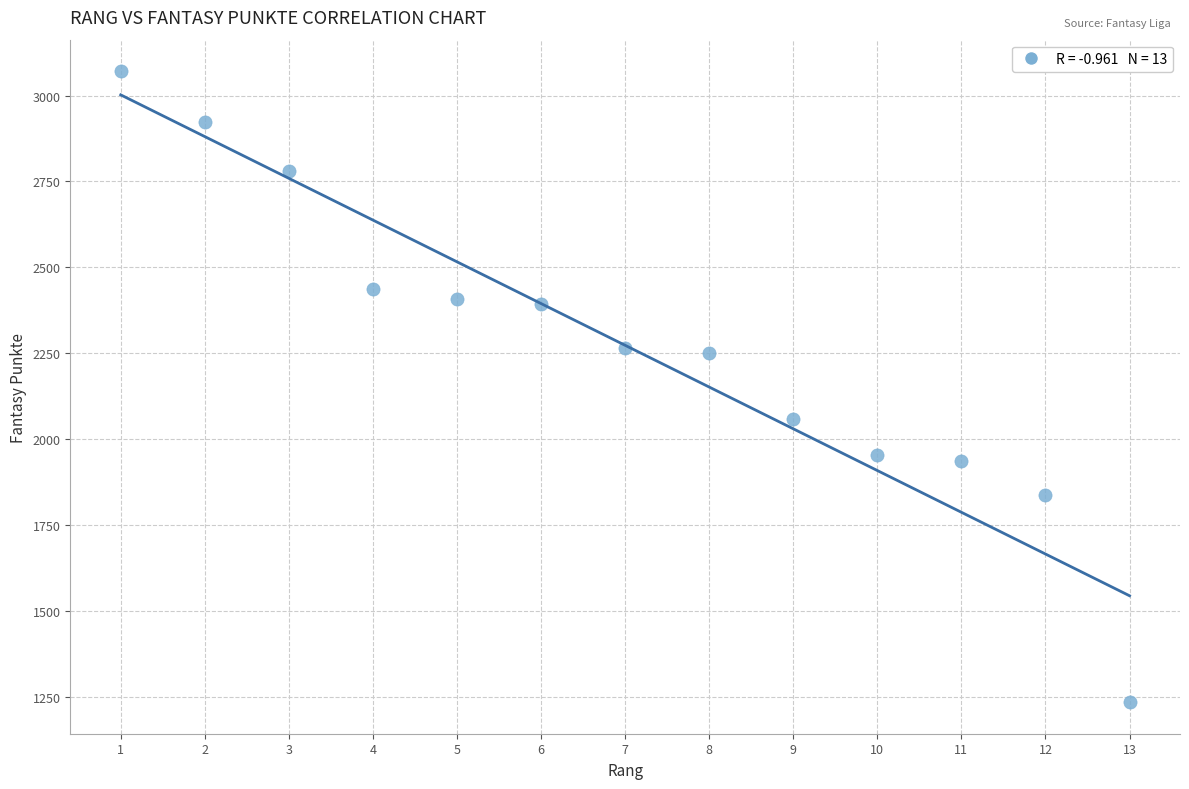

What is the range of Y values (max minus min)?

1837